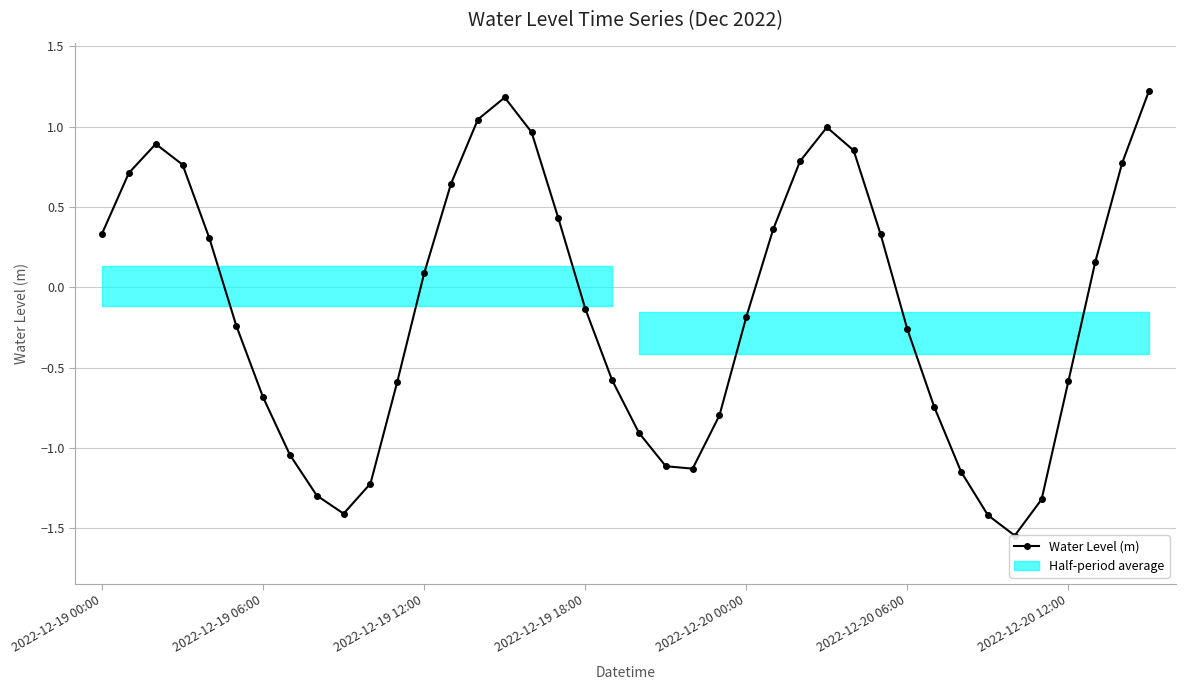

How many values are below zero?

21